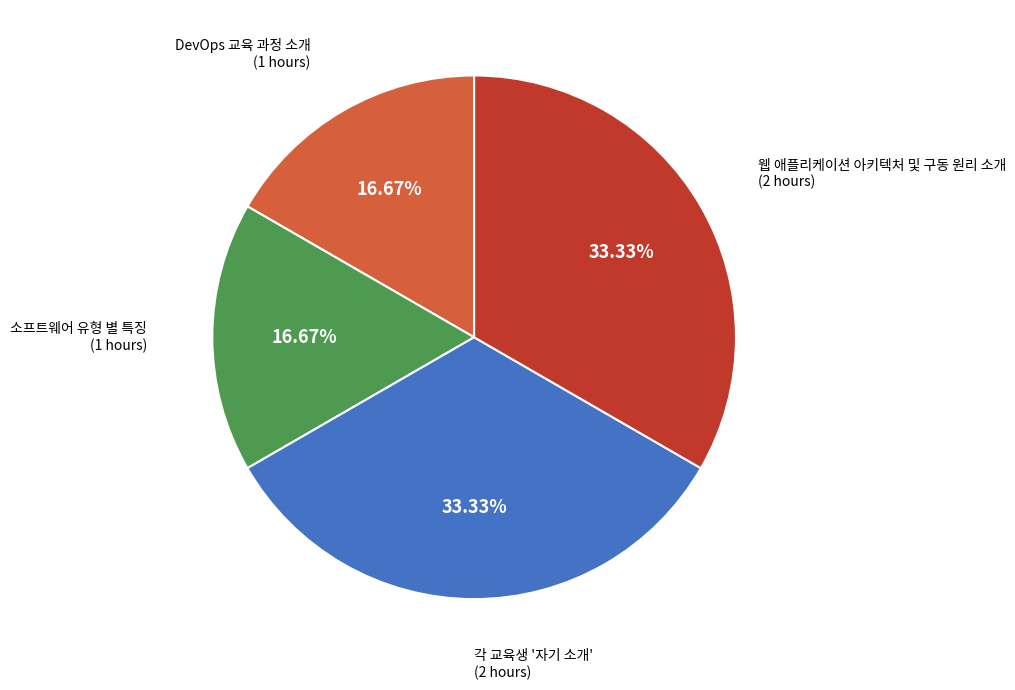

Is there any slice that represents more than half of the pie?

No